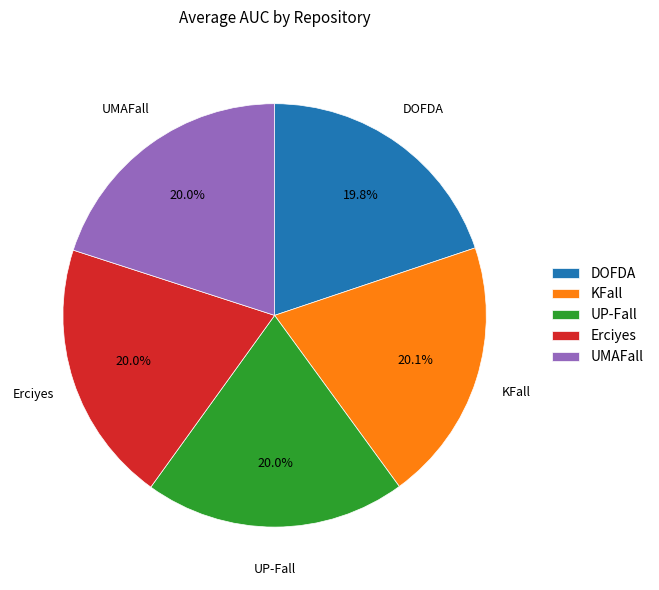

Is the sum of UP-Fall and KFall greater than half?

No